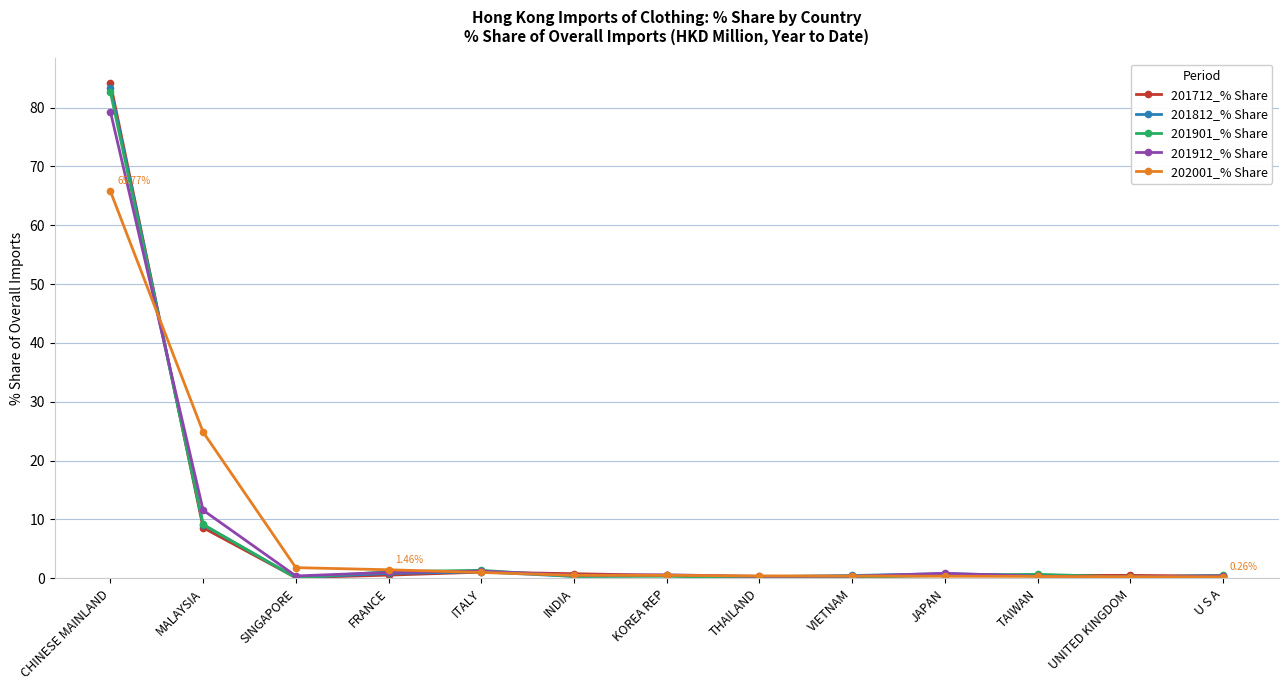

What position from the left is SINGAPORE?

3